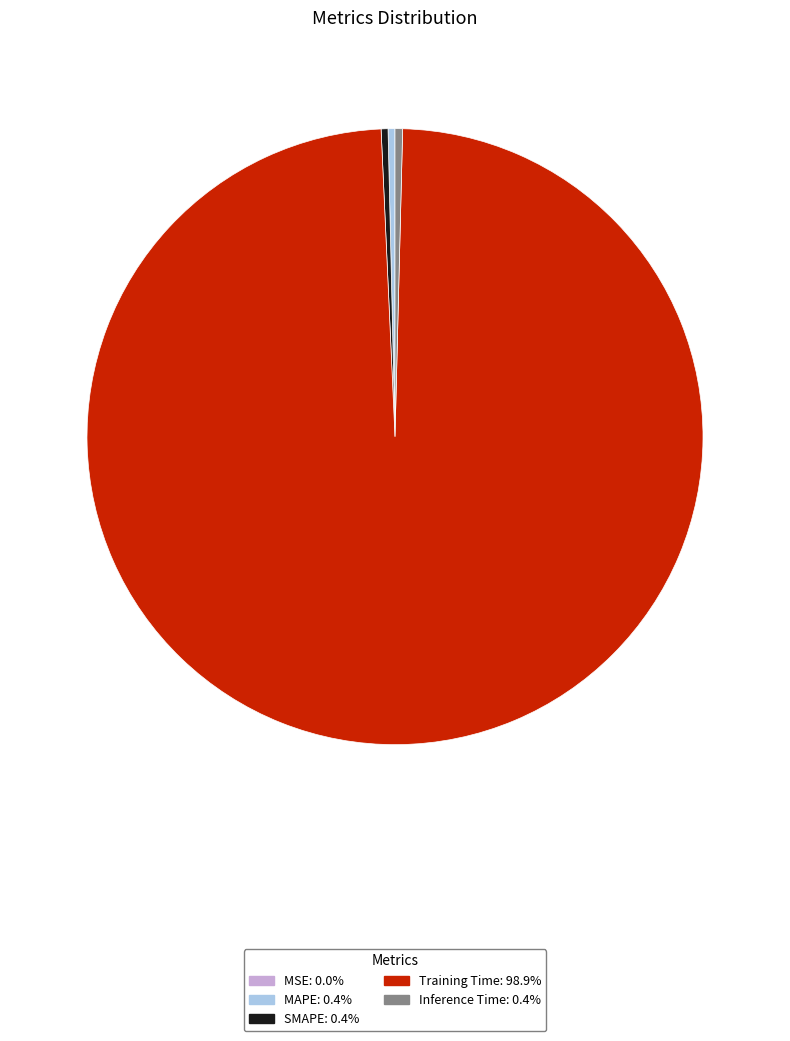

What is the largest slice in the pie chart?

Training Time